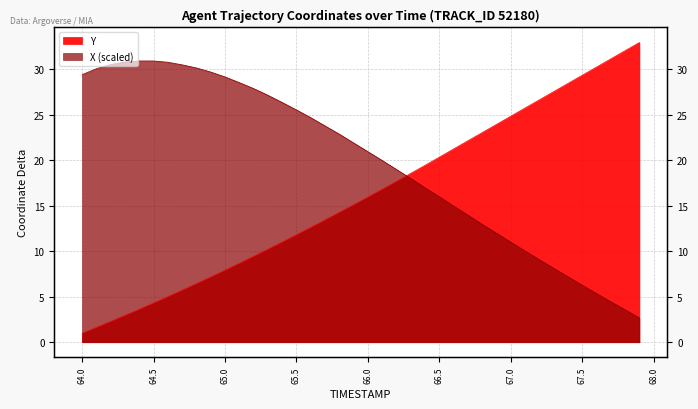

Does the chart have visible grid lines?

Yes